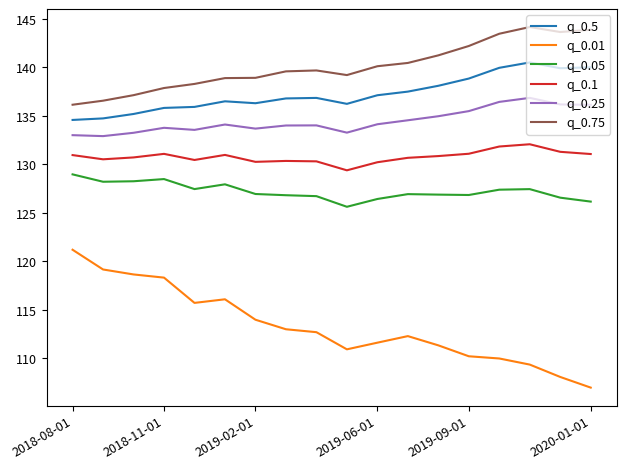

True or false: q_0.75 has more than 1 points higher than both neighbors.

True